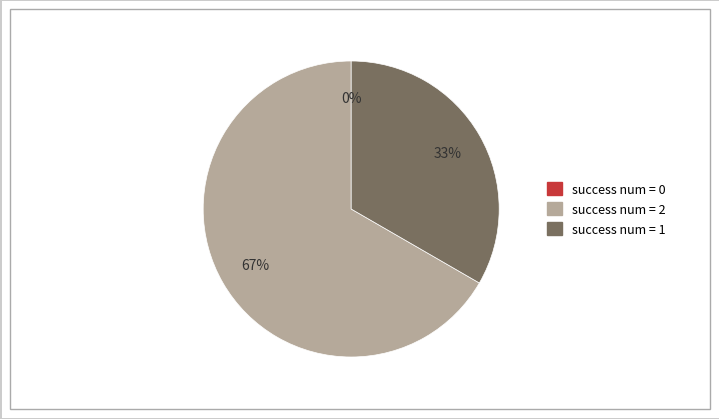

How many slices are in this pie chart?

3